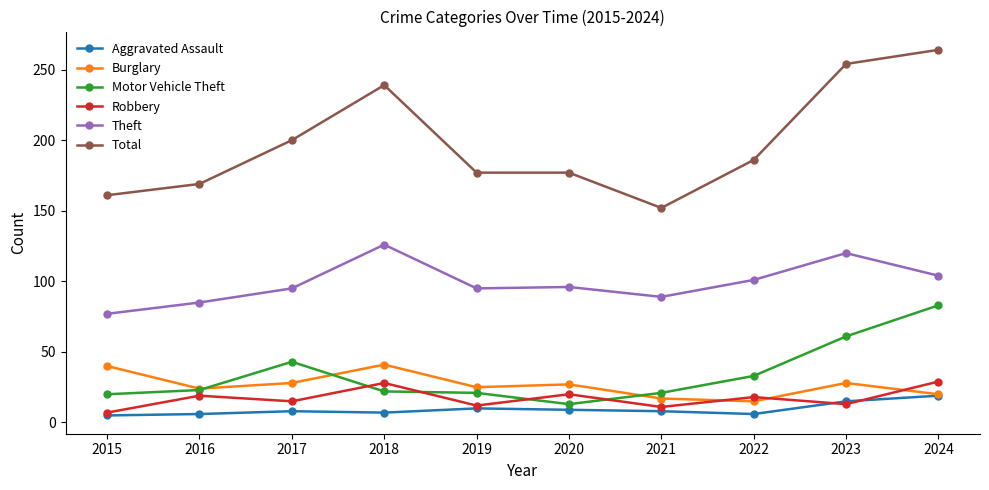

Count the number of categories in the chart.

10